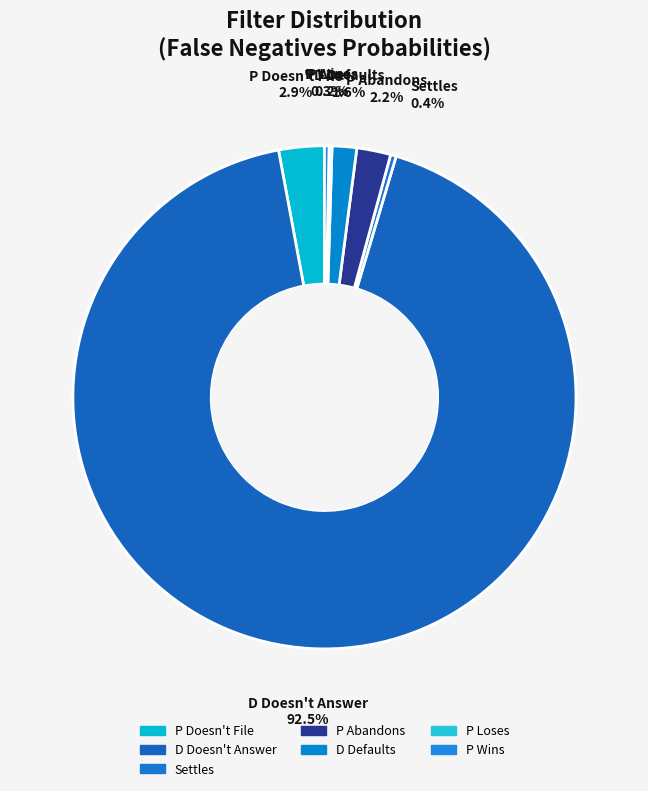

Rank the categories by value from lowest to highest.

P Loses, P Wins, Settles, D Defaults, P Abandons, P Doesn't File, D Doesn't Answer